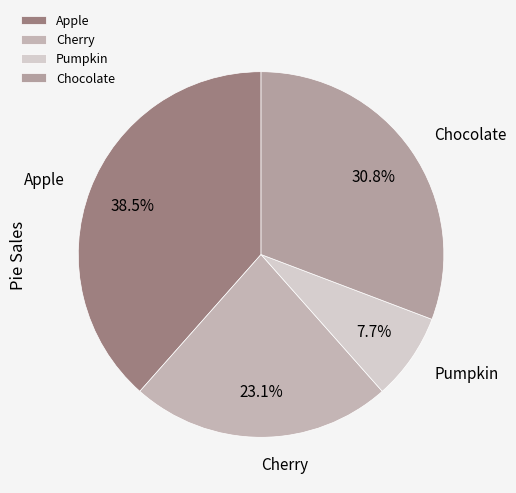

Is there a majority slice in this chart?

No